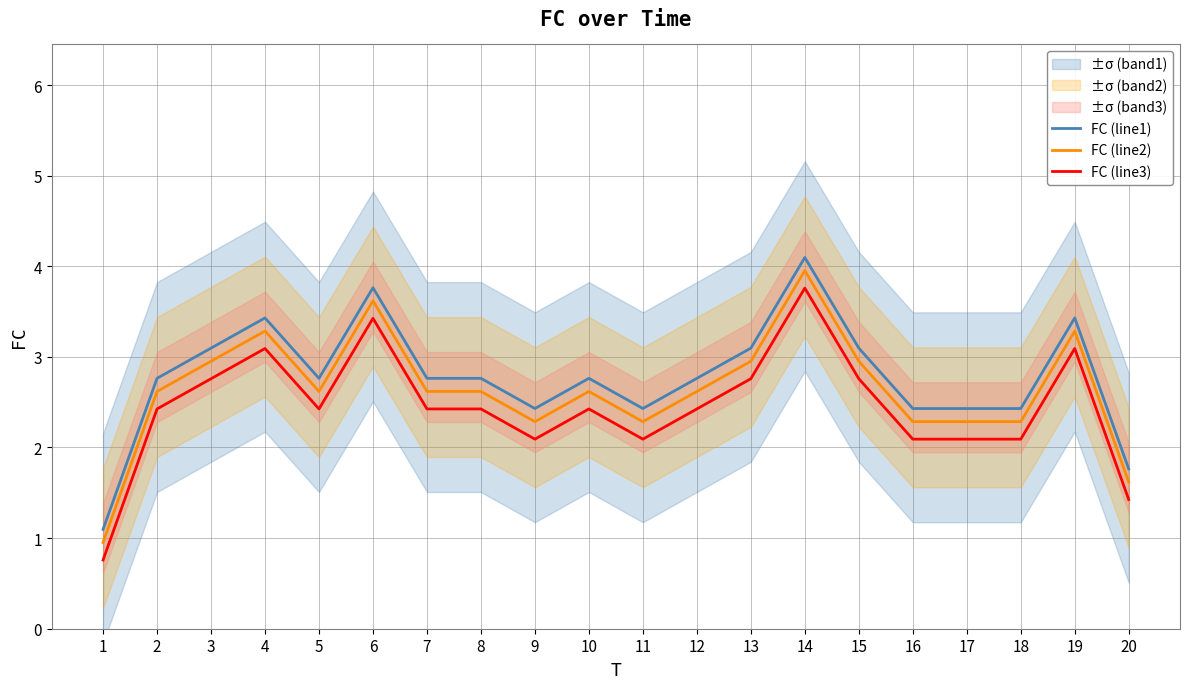

Reading left to right, transcribe all the data shown in this chart.

FC (line1): 1.1	2.8	3.1	3.4	2.8	3.8	2.8	2.8	2.4	2.8	2.4	2.8	3.1	4.1	3.1	2.4	2.4	2.4	3.4	1.8
FC (line2): 1.0	2.6	3.0	3.3	2.6	3.6	2.6	2.6	2.3	2.6	2.3	2.6	3.0	4.0	3.0	2.3	2.3	2.3	3.3	1.6
FC (line3): 0.8	2.4	2.8	3.1	2.4	3.4	2.4	2.4	2.1	2.4	2.1	2.4	2.8	3.8	2.8	2.1	2.1	2.1	3.1	1.4